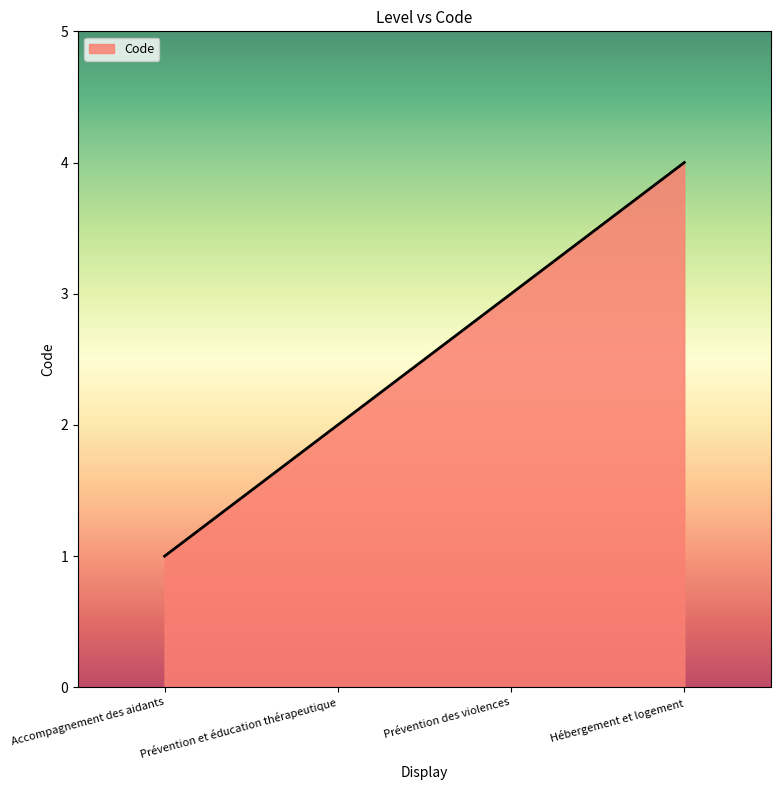

The value at Hébergement et logement is 4. True or false?

True